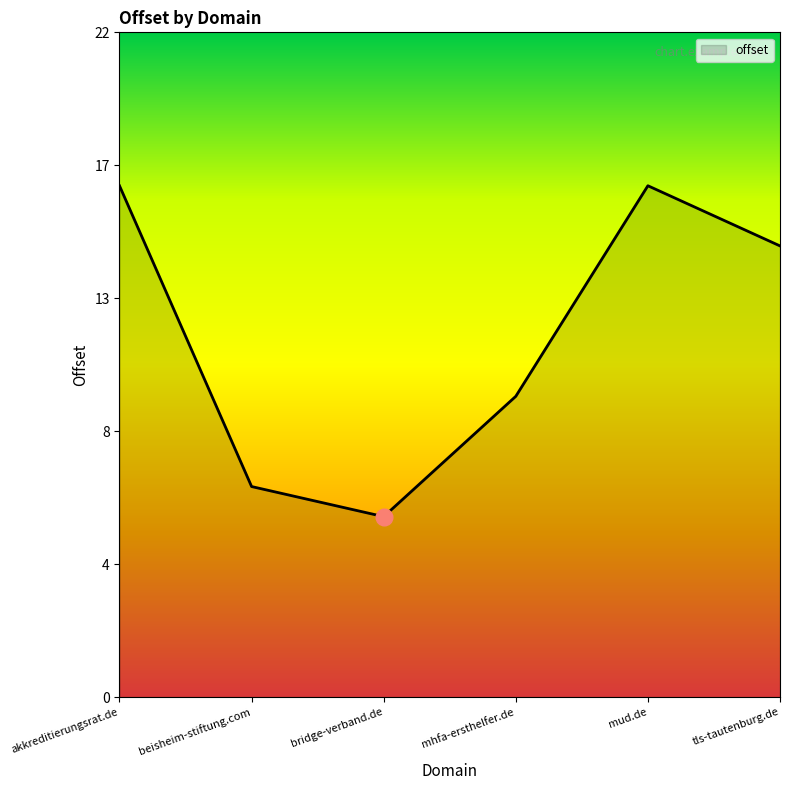

List the labels in order of value, largest first.

akkreditierungsrat.de, mud.de, tls-tautenburg.de, mhfa-ersthelfer.de, beisheim-stiftung.com, bridge-verband.de